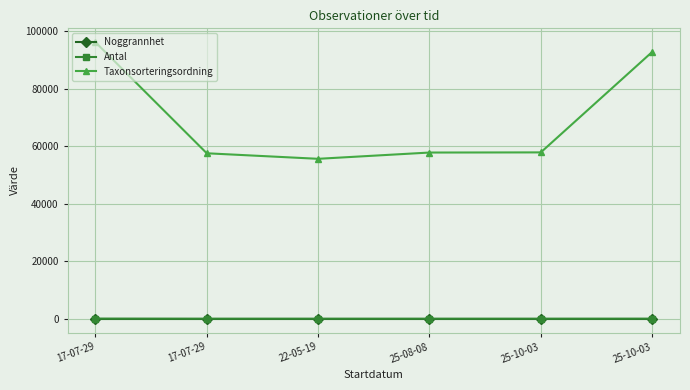

What are all the series names shown in the legend?

Noggrannhet, Antal, Taxonsorteringsordning